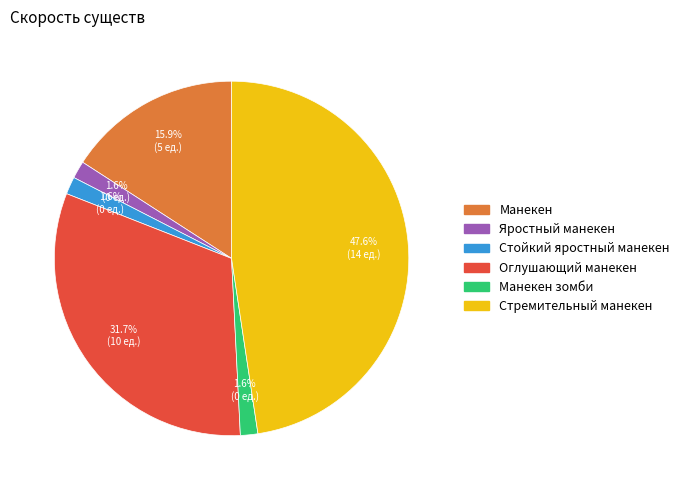

Is there any slice that represents more than half of the pie?

No